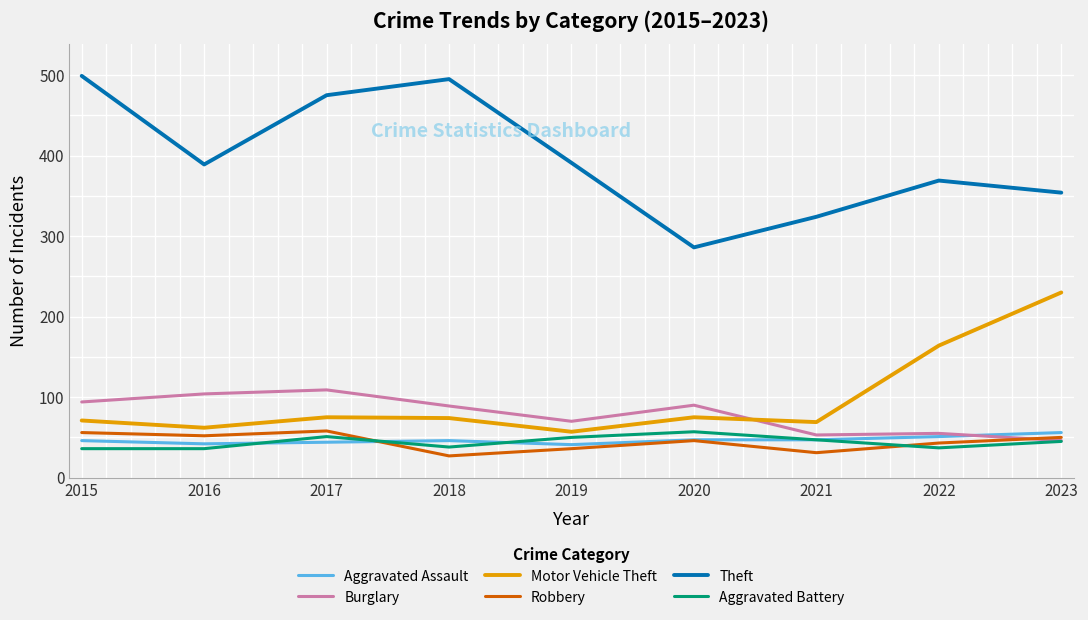

Does the chart display data point markers on the line(s)?

No